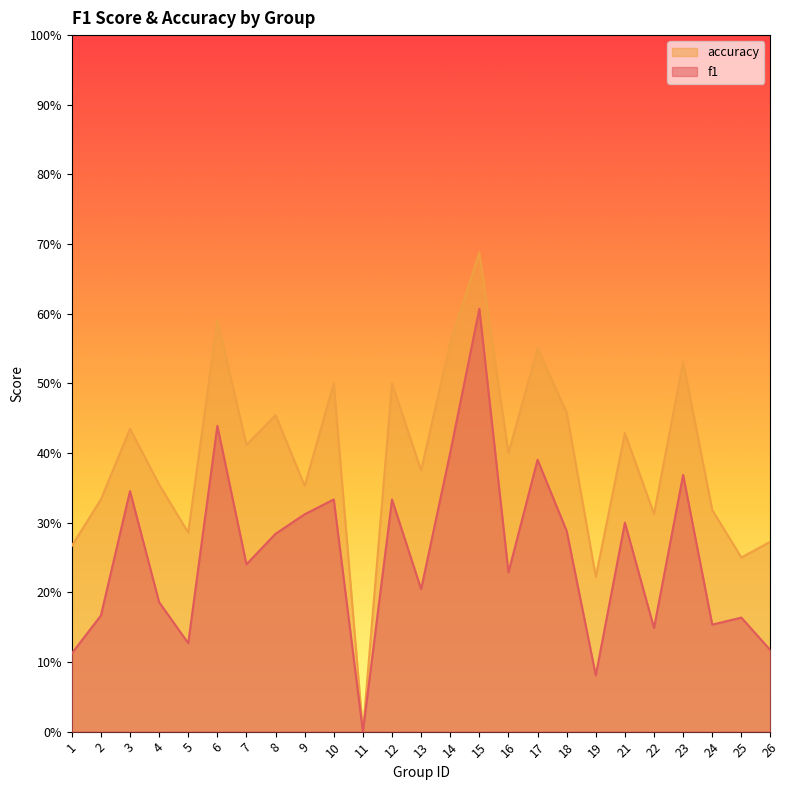

Count the number of categories in the chart.

25